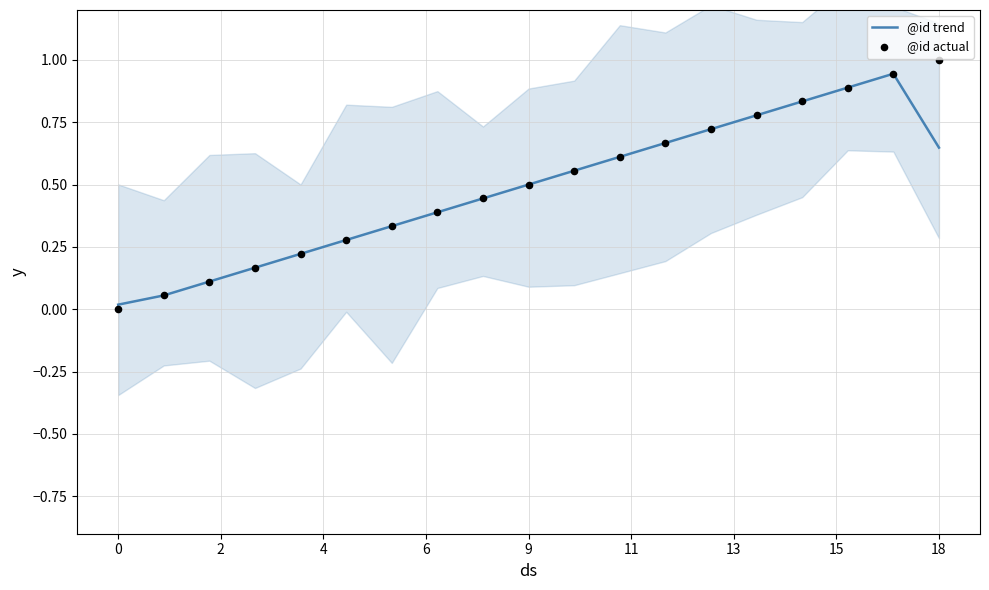

At how many categories does at least one series exceed 0?

19